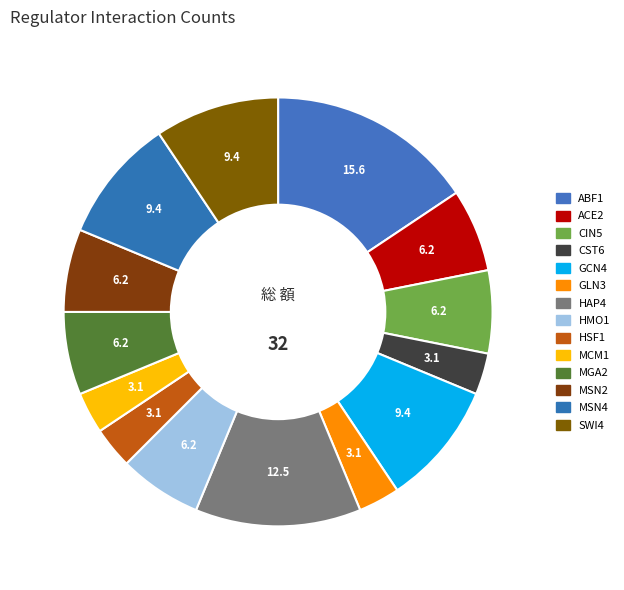

Between MCM1 and MSN2, which is larger?

MSN2